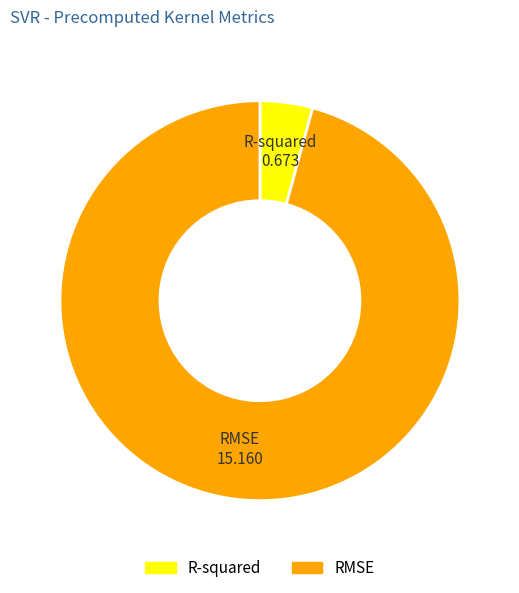

Combined, do R-squared and RMSE account for over 50%?

Yes